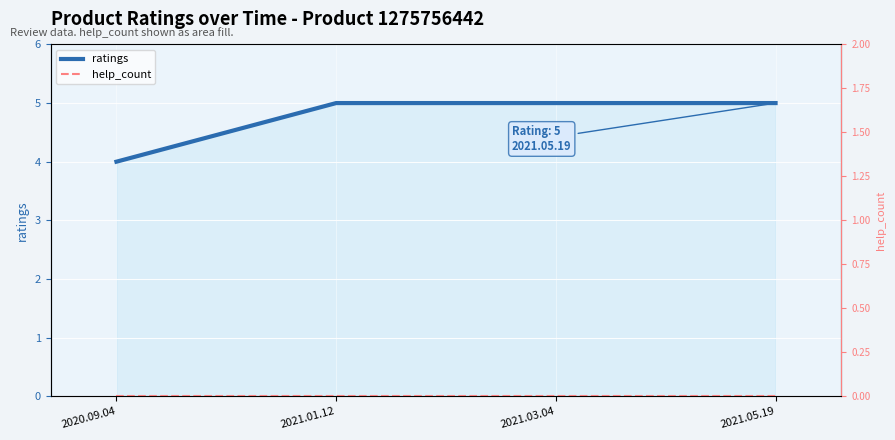

True or false: ratings and help_count intersect in this chart.

False